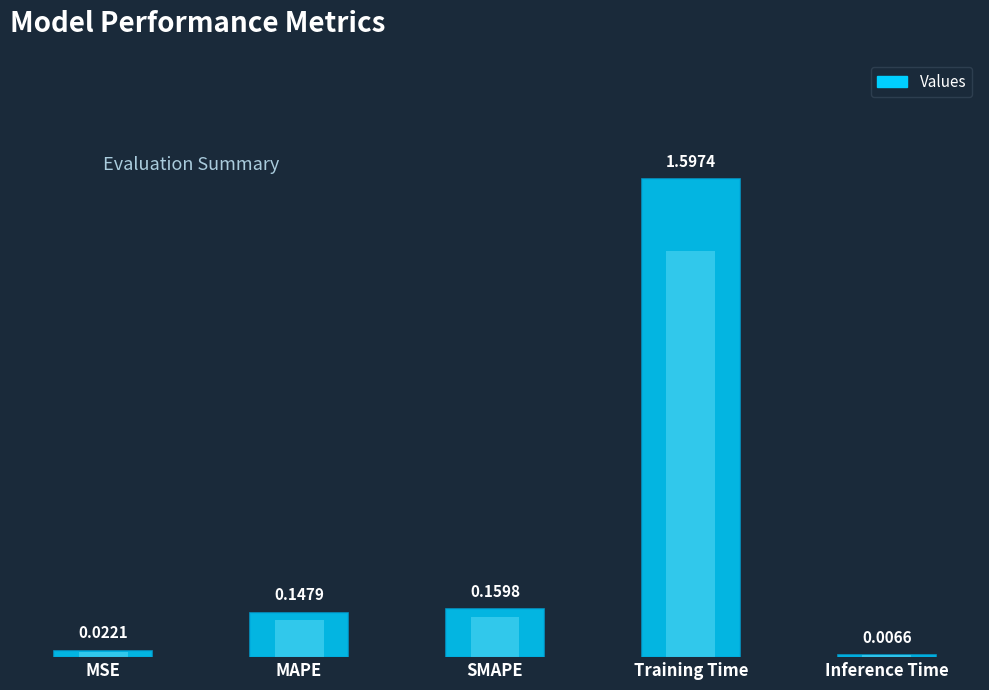

What is the difference between the values at Inference Time and Training Time?

1.6